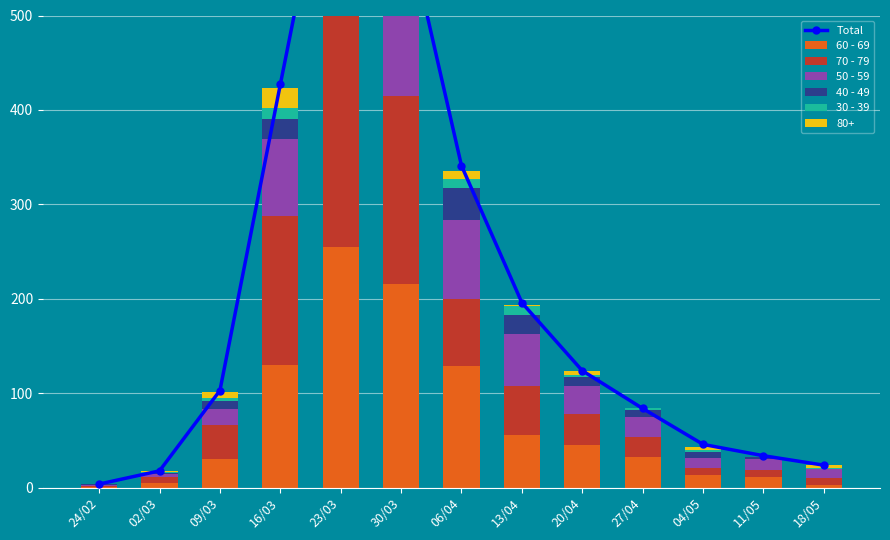

Where is 30 - 39 nearest to the value 8?

13/04